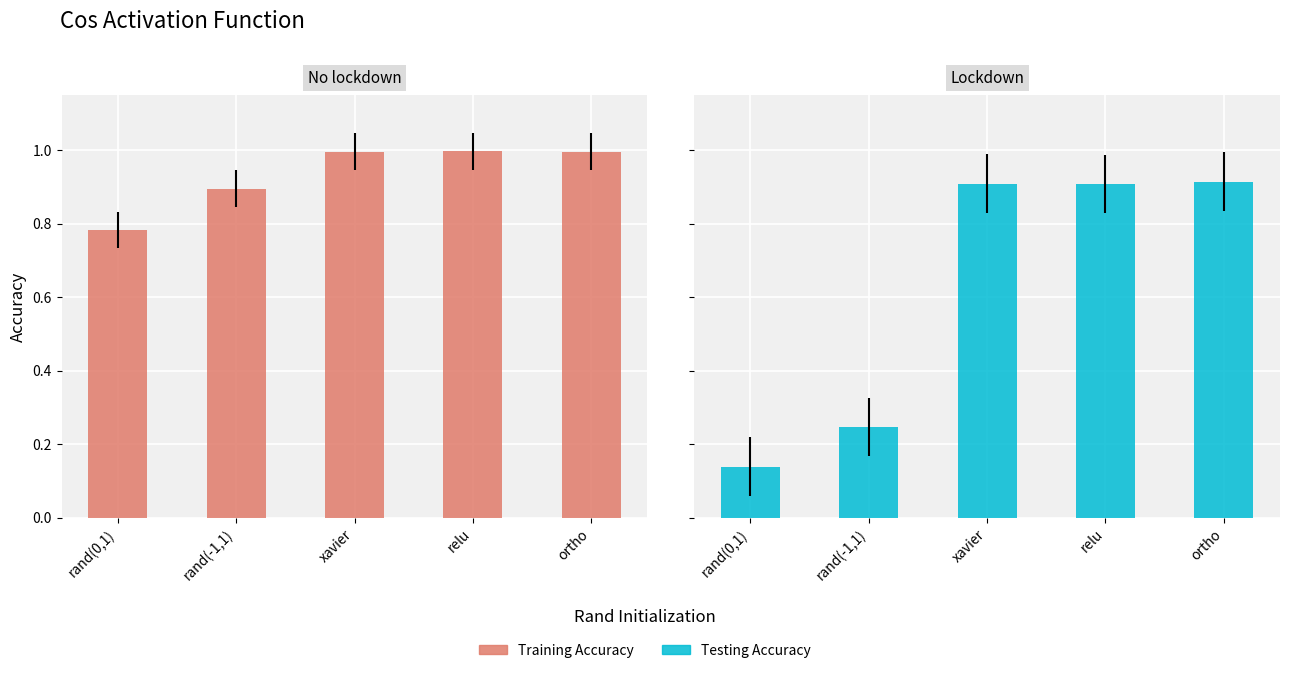

What is the minimum value for Testing Accuracy?

0.1